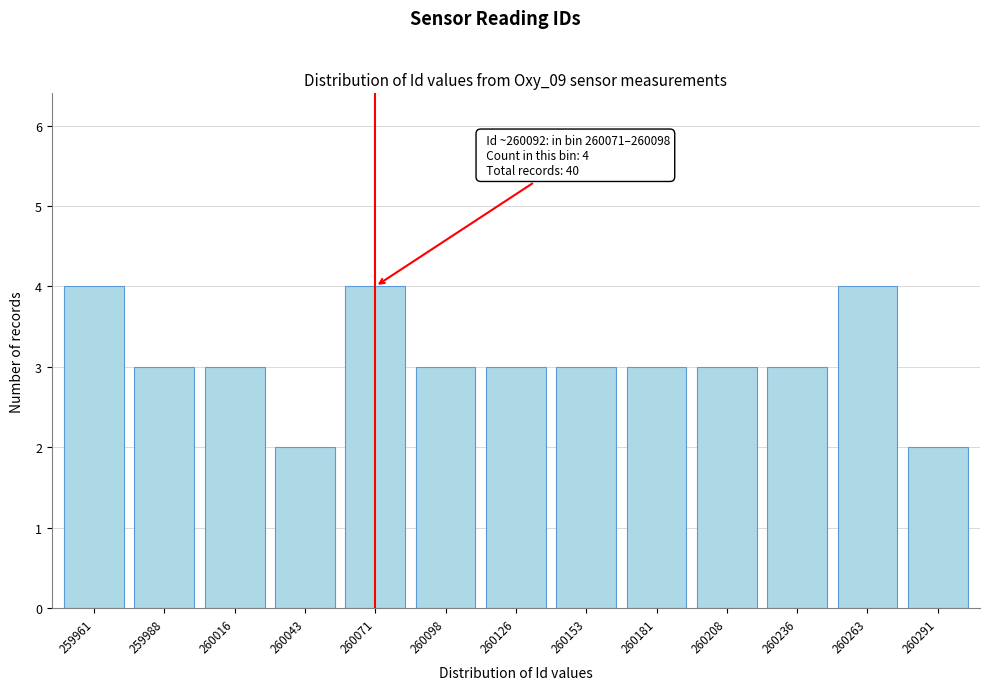

Reading right to left, transcribe all the data shown in this chart.

2	4	3	3	3	3	3	3	4	2	3	3	4